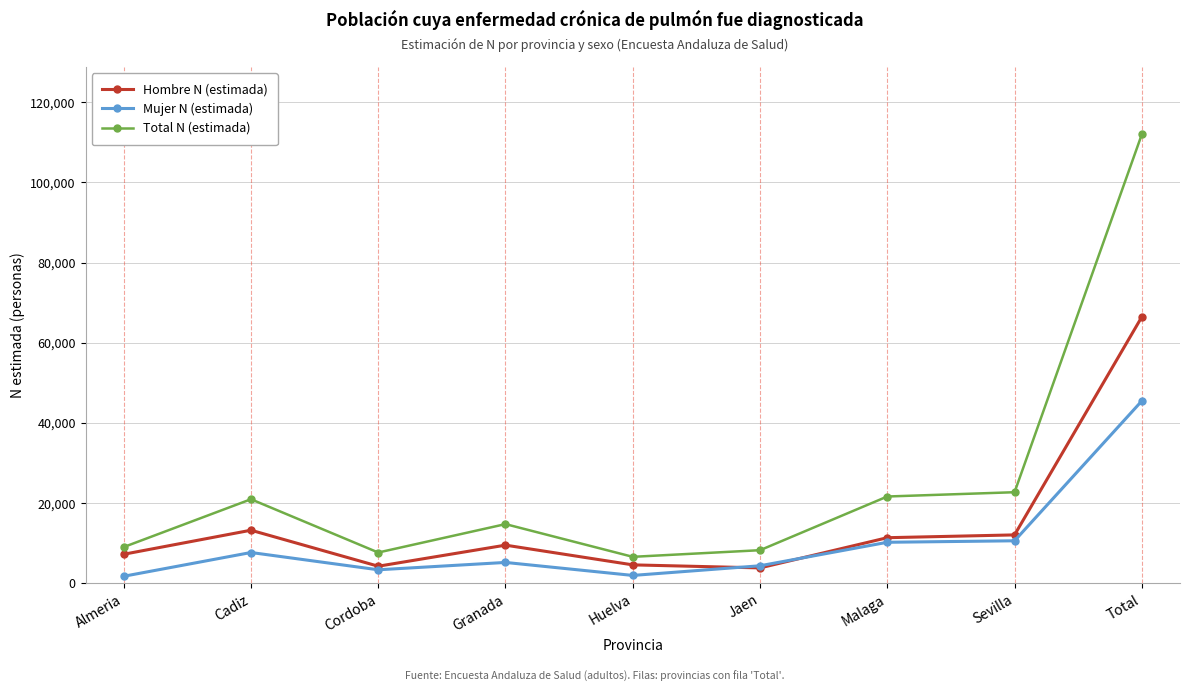

How many lines are shown in the chart?

3